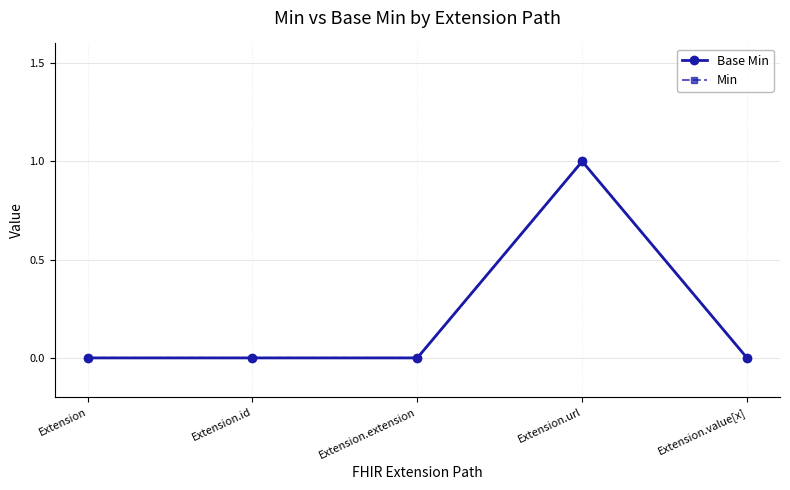

Does the chart have visible grid lines?

Yes